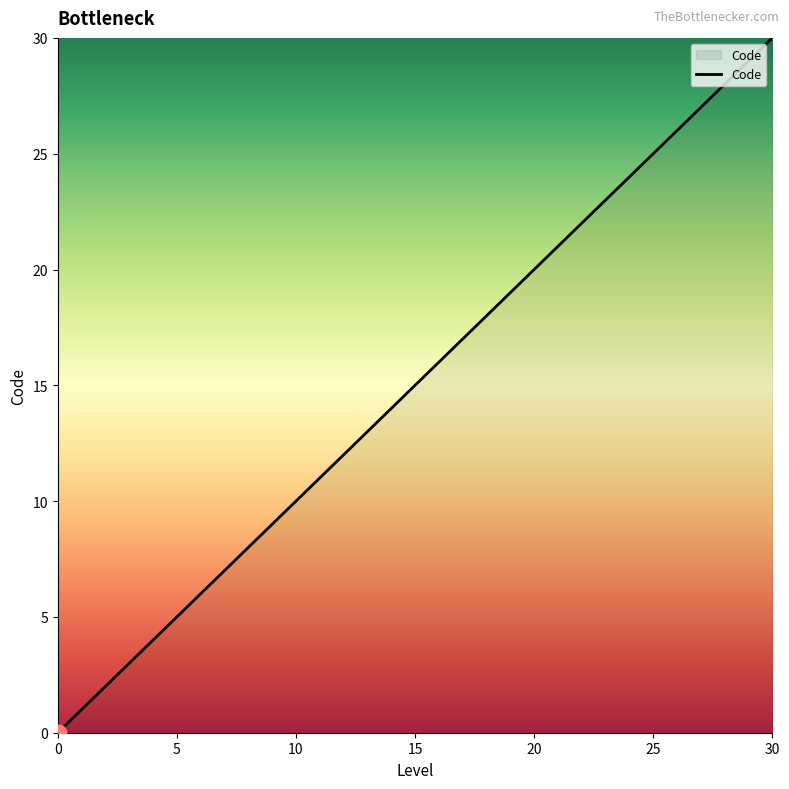

Does the chart have visible grid lines?

No